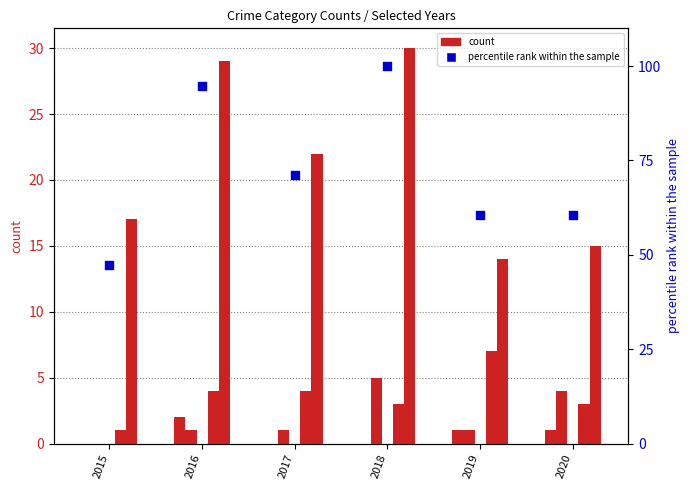

Which series reaches the maximum Y coordinate?

percentile rank within the sample